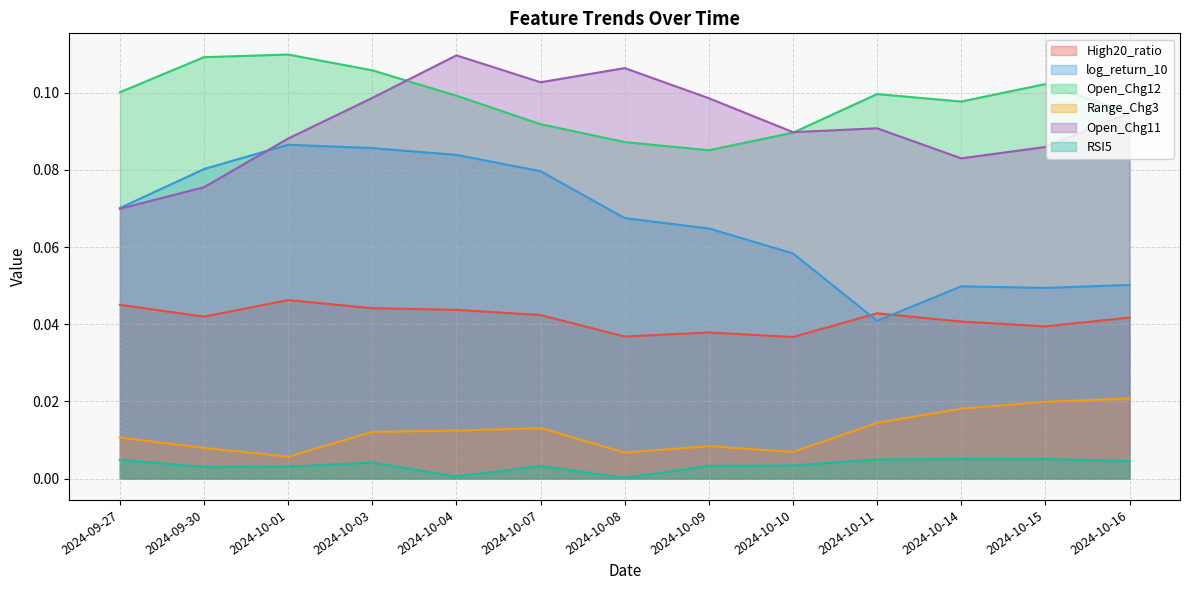

Which series has the largest total across all categories?

Open_Chg12